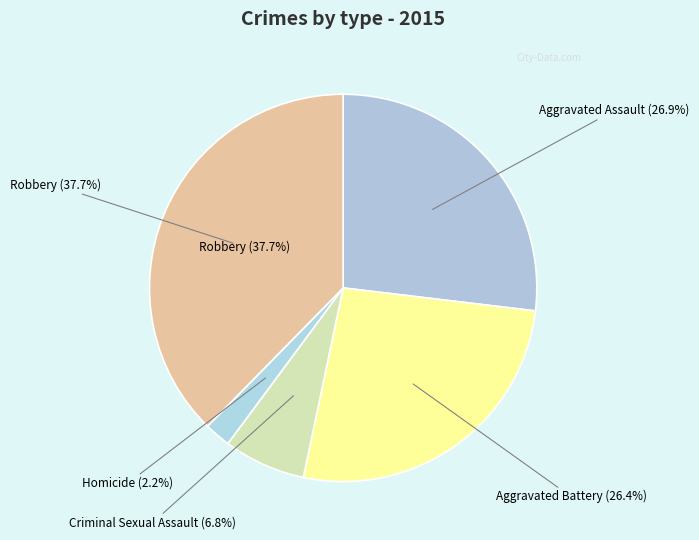

To the nearest percent, what percentage of the pie is Aggravated Battery?

26%